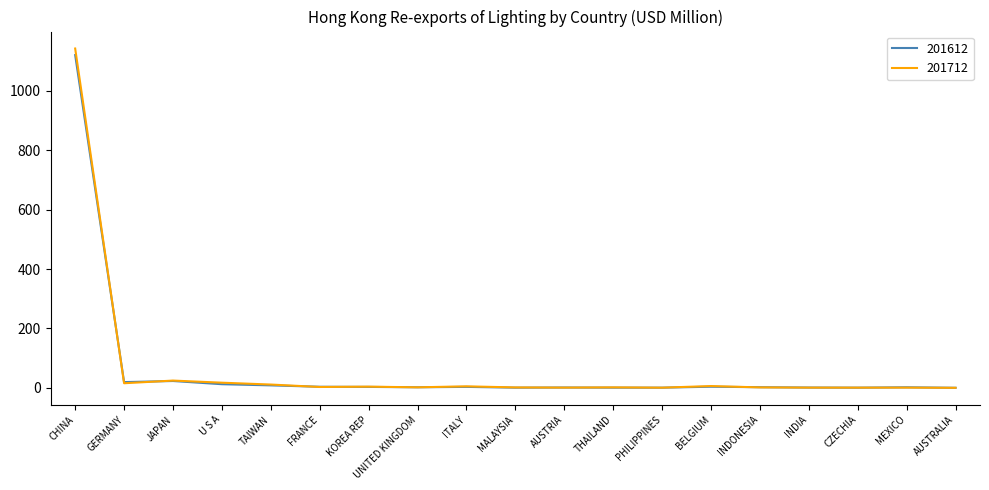

What are all the series names shown in the legend?

201612, 201712